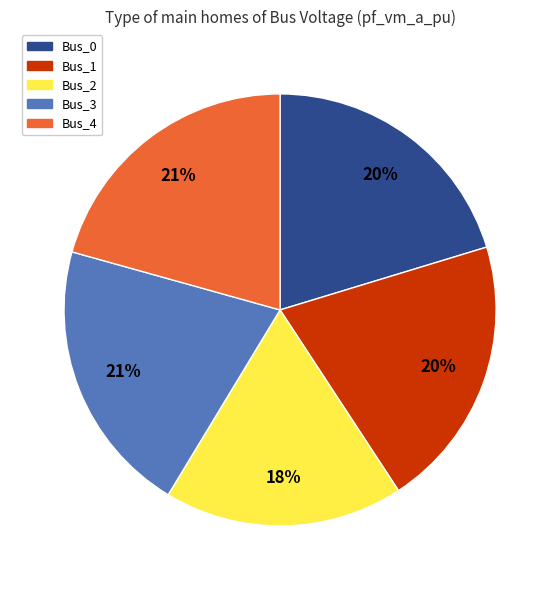

What is the ratio of the value at Bus_1 to the value at Bus_3?

1.0